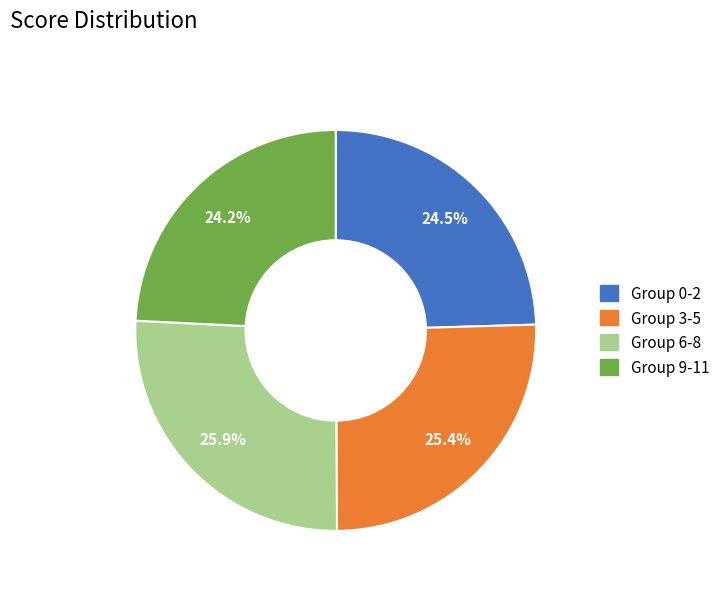

How many segments does this pie chart have?

4